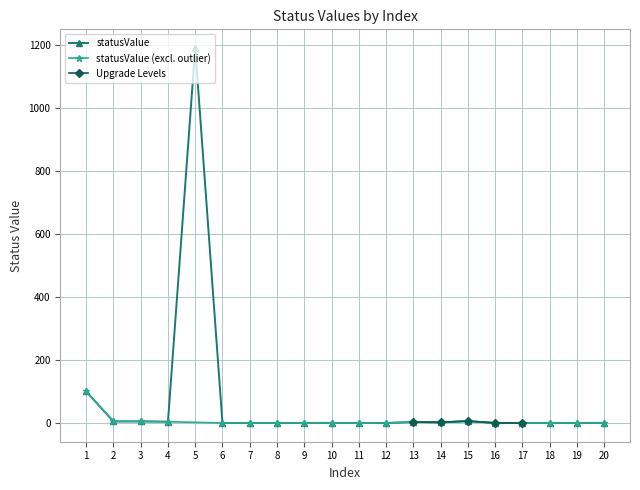

List the labels in order of value, smallest first.

6, 7, 8, 9, 10, 11, 12, 16, 17, 18, 19, 20, 14, 13, 4, 2, 3, 15, 1, 5